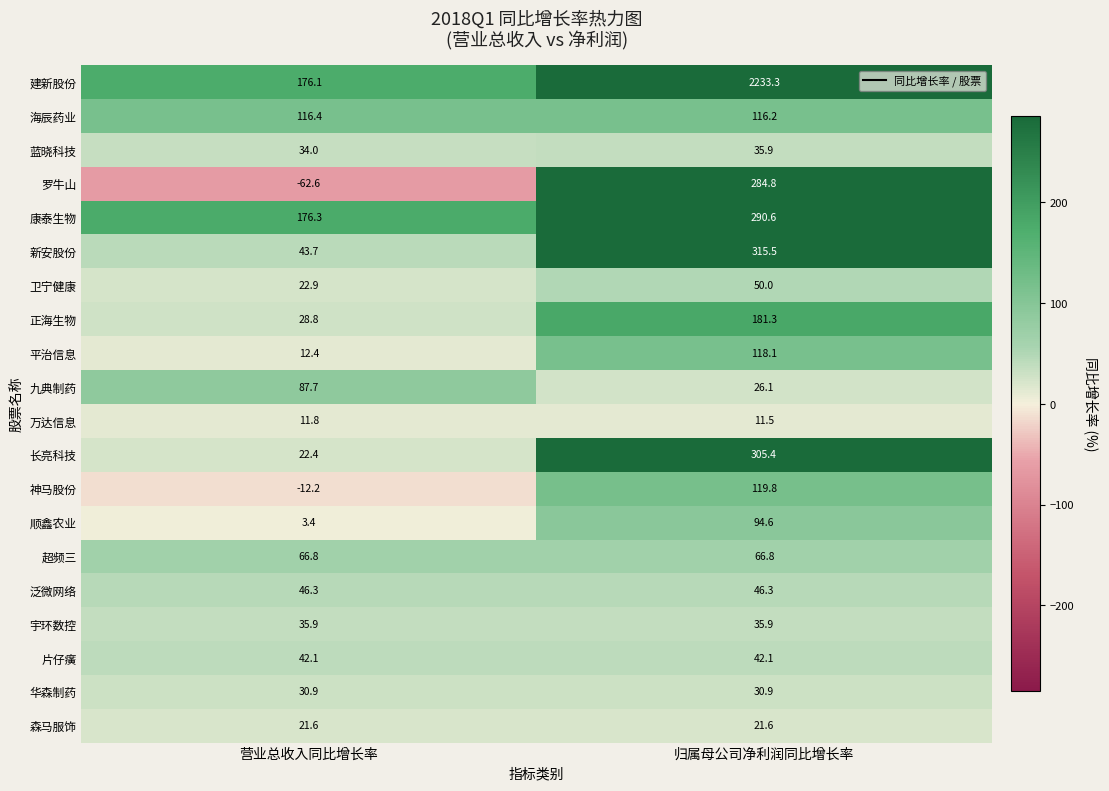

Which series has the largest range (max minus min)?

建新股份